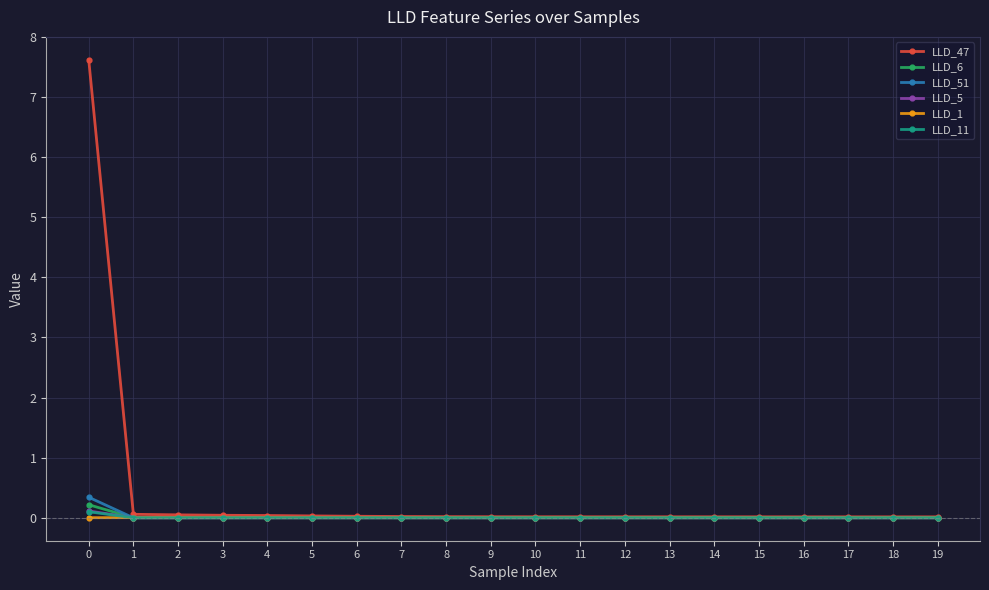

What is the maximum value shown in the chart?

7.6